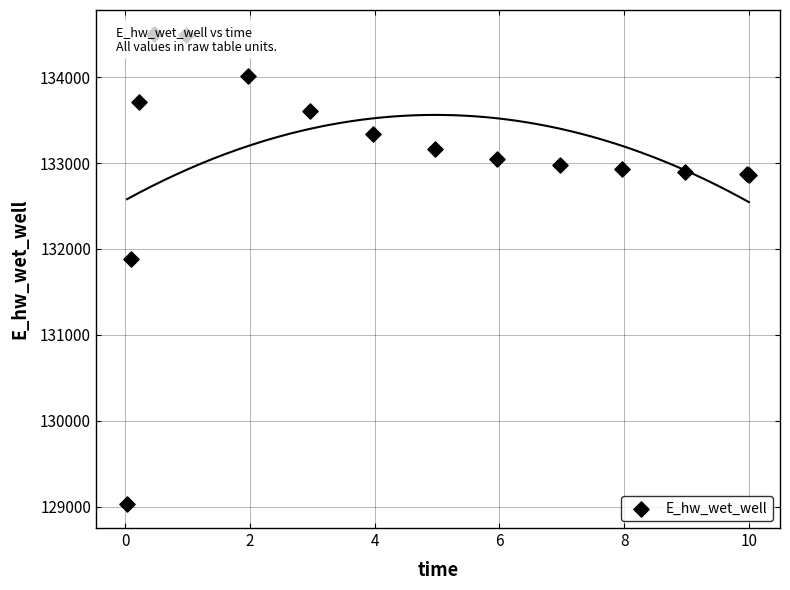

What is the ratio of the value at 2 to the value at 0?

1.0